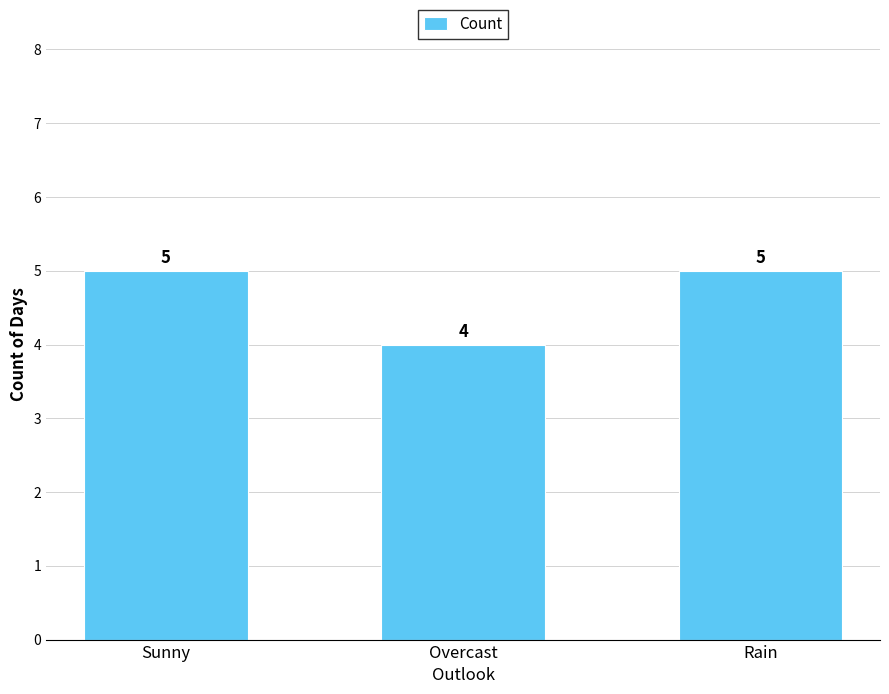

Which label corresponds to the smallest value in the chart?

Overcast